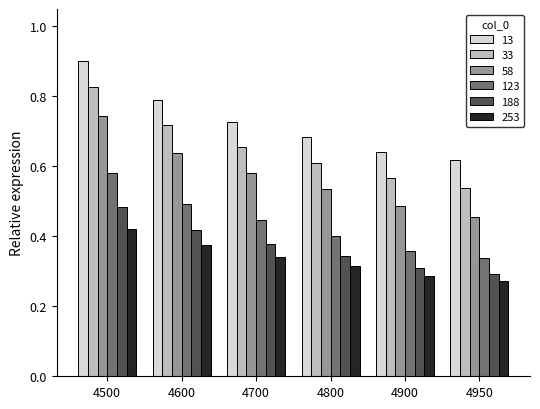

Which category has the highest value across all series?

4500